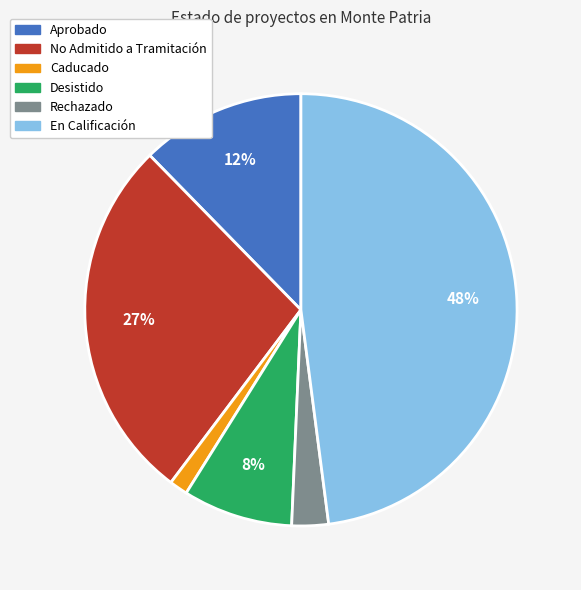

Is it true that Caducado is 13% of the pie?

False